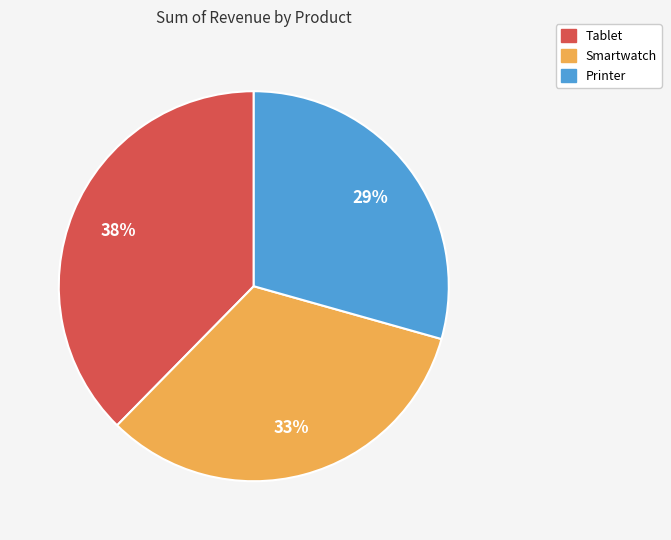

What percentage is the Printer slice, to the nearest percent?

29%